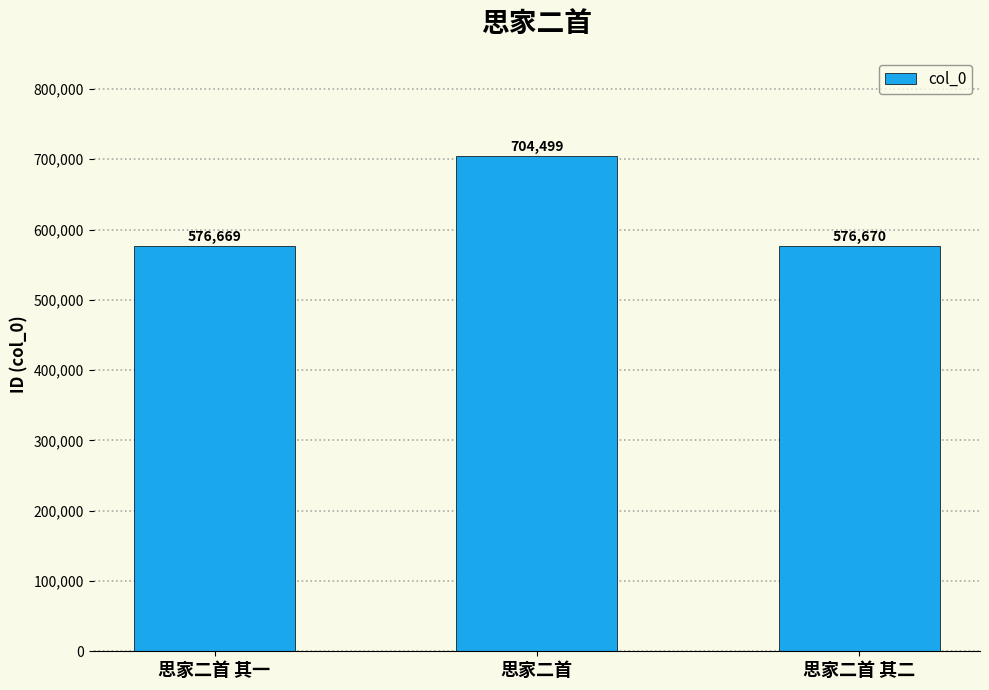

List the labels in order of value, largest first.

思家二首, 思家二首 其二, 思家二首 其一